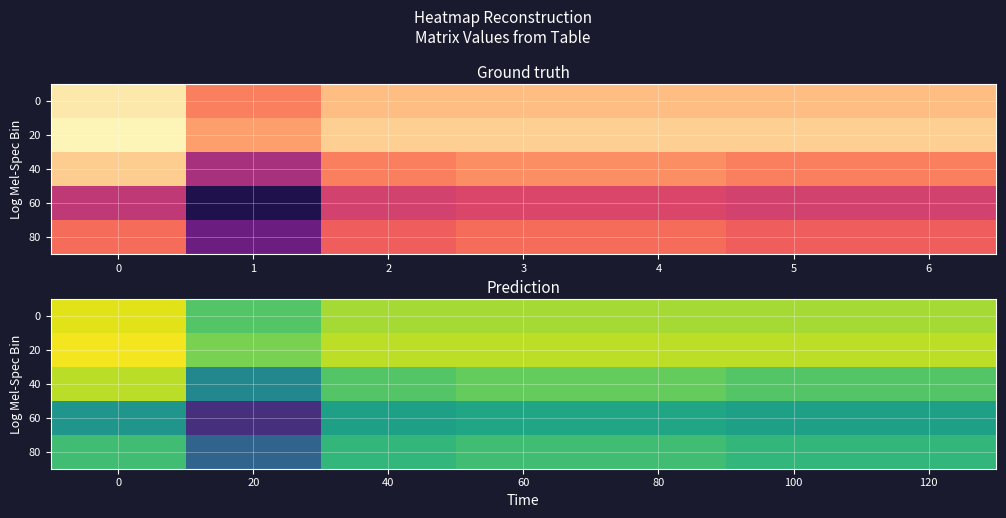

Which series has the largest total across all categories?

row_1